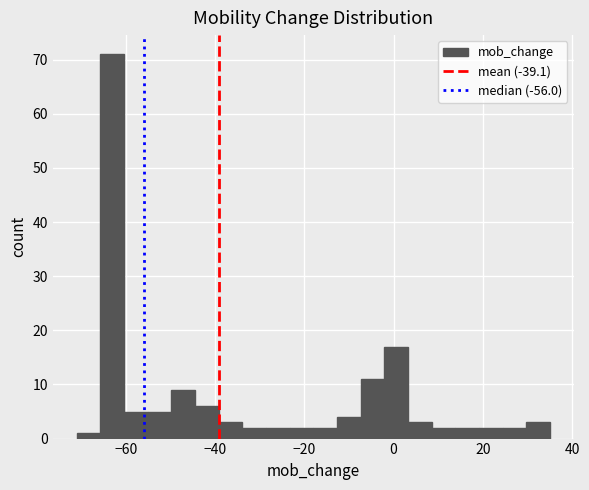

Read against the x-axis, roughly where is the centre of the tallest bar?

-64